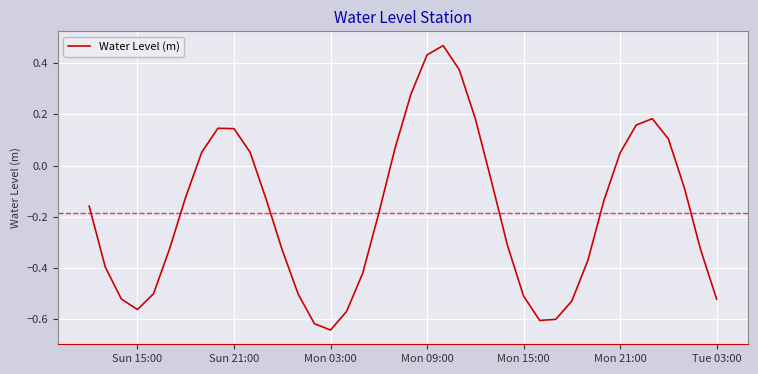

What is the difference between the maximum and minimum values?

1.1